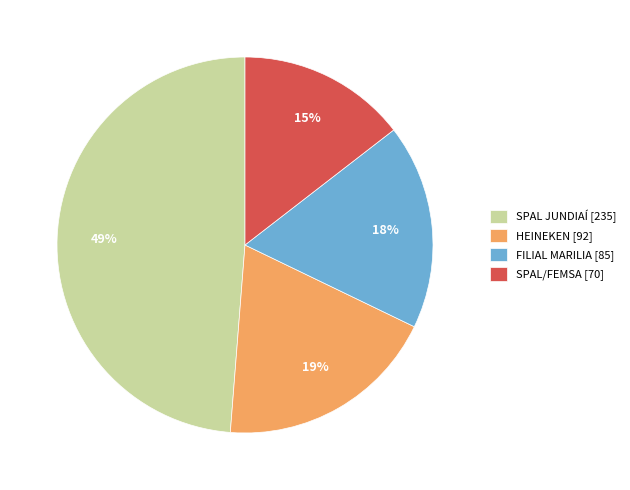

Approximately how many times larger is the value at HEINEKEN [92] compared to SPAL JUNDIAÍ [235]?

0.4